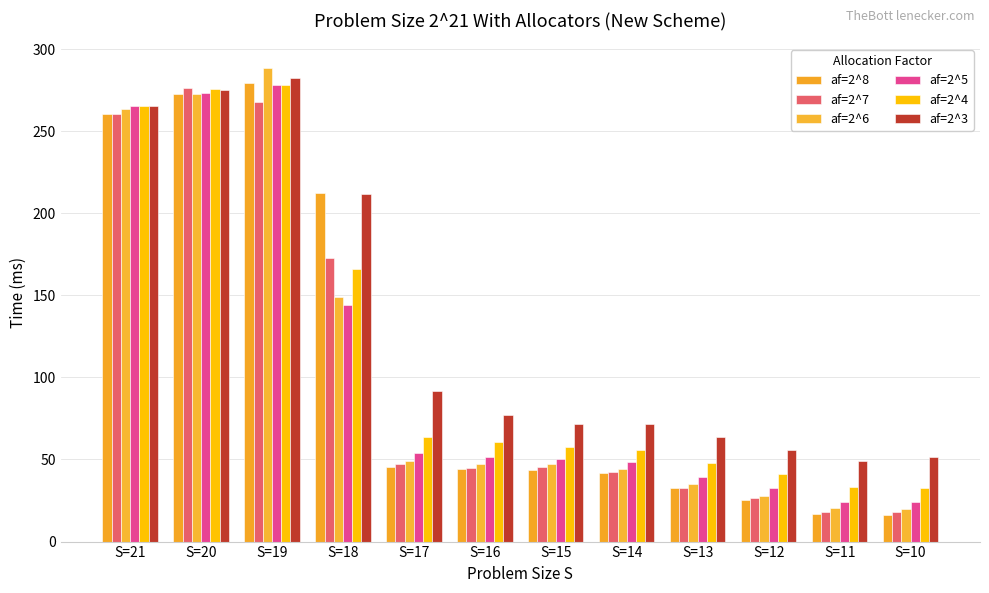

What is the sum of all af=2^8 values?

1290.3